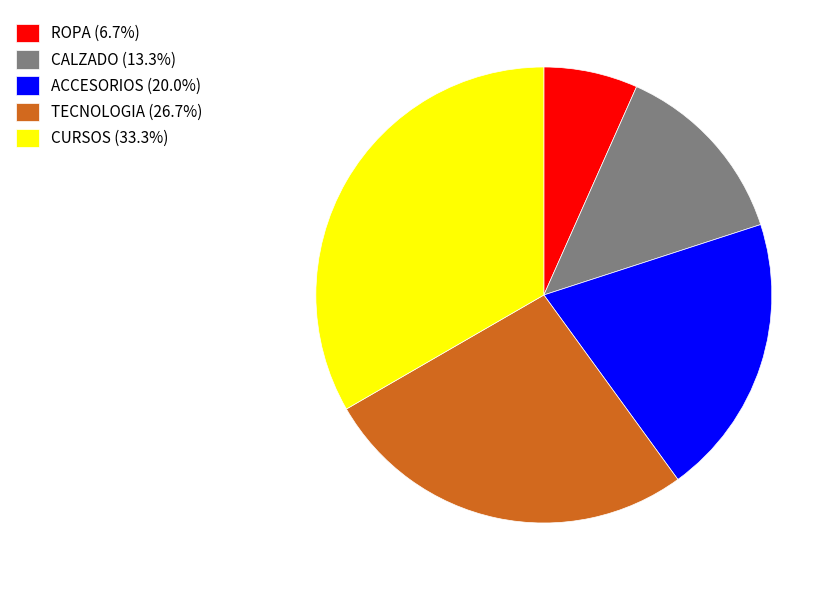

Is the sum of ROPA (6.7%) and TECNOLOGIA (26.7%) greater than half?

No